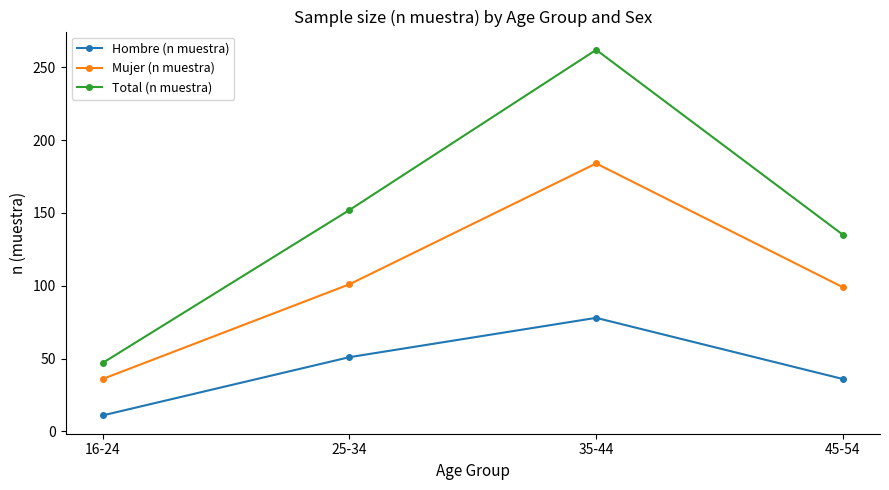

Does the chart have visible grid lines?

No